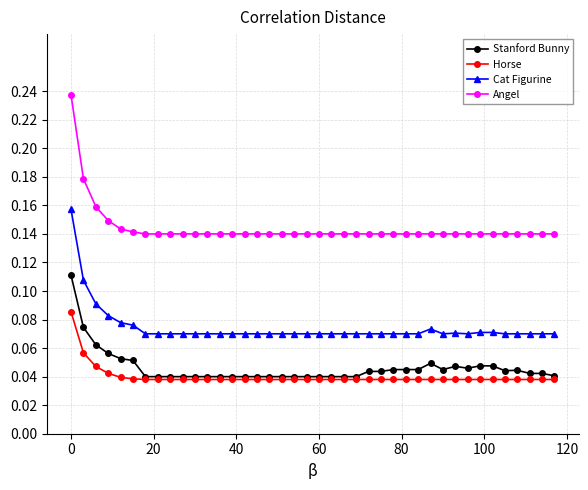

Which series has the largest range (max minus min)?

Angel